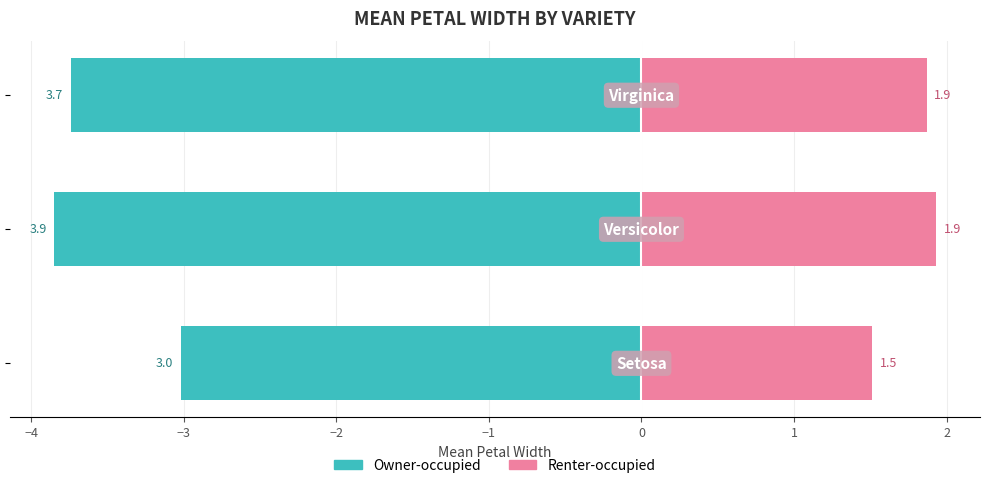

Which series has the largest total across all categories?

Renter-occupied